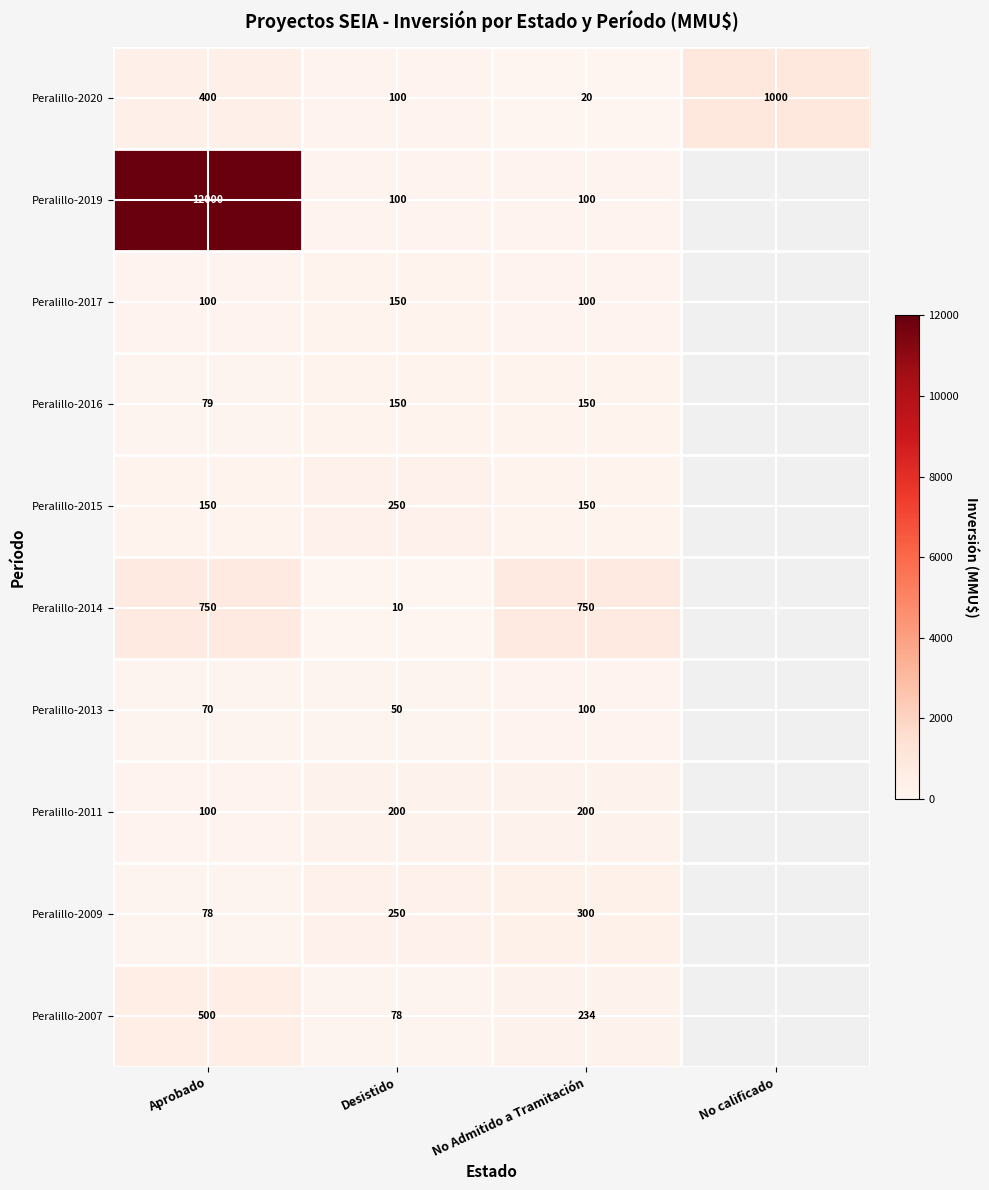

What is the highest value of the Peralillo-2020 series?

1000